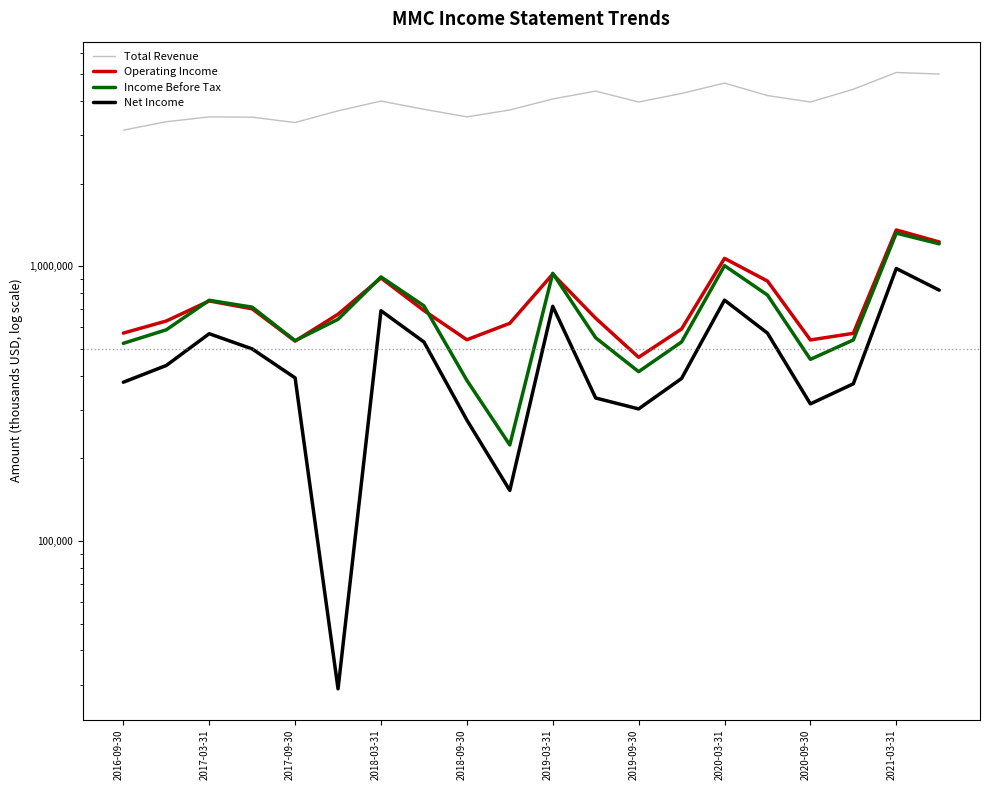

What is the average value of the Total Revenue series?

3972450